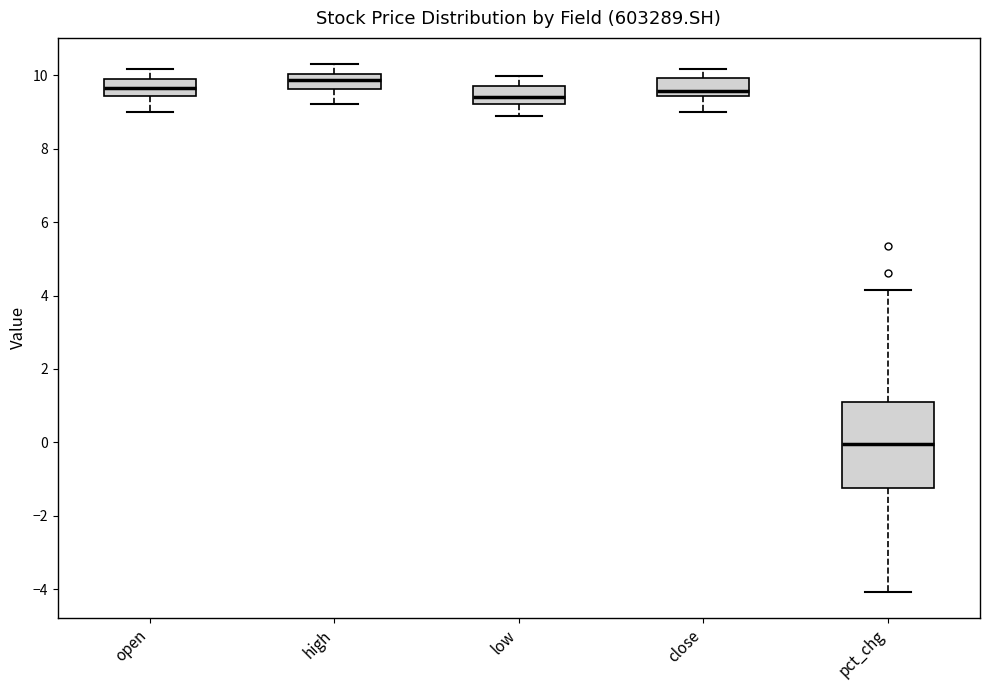

Where does the lower whisker of the box for pct_chg end on the y-axis? The values are not printed on the chart, so give them approximately, as read against the axis.

-4.0